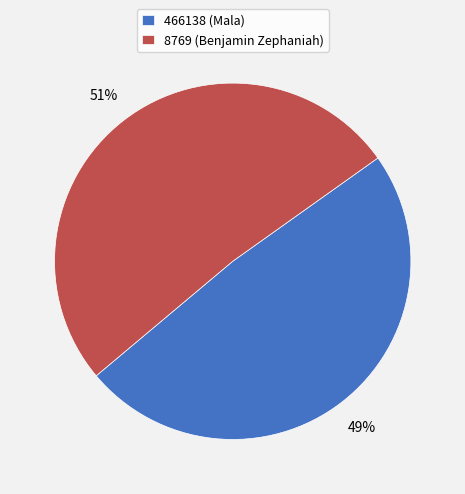

What is the largest slice in the pie chart?

8769